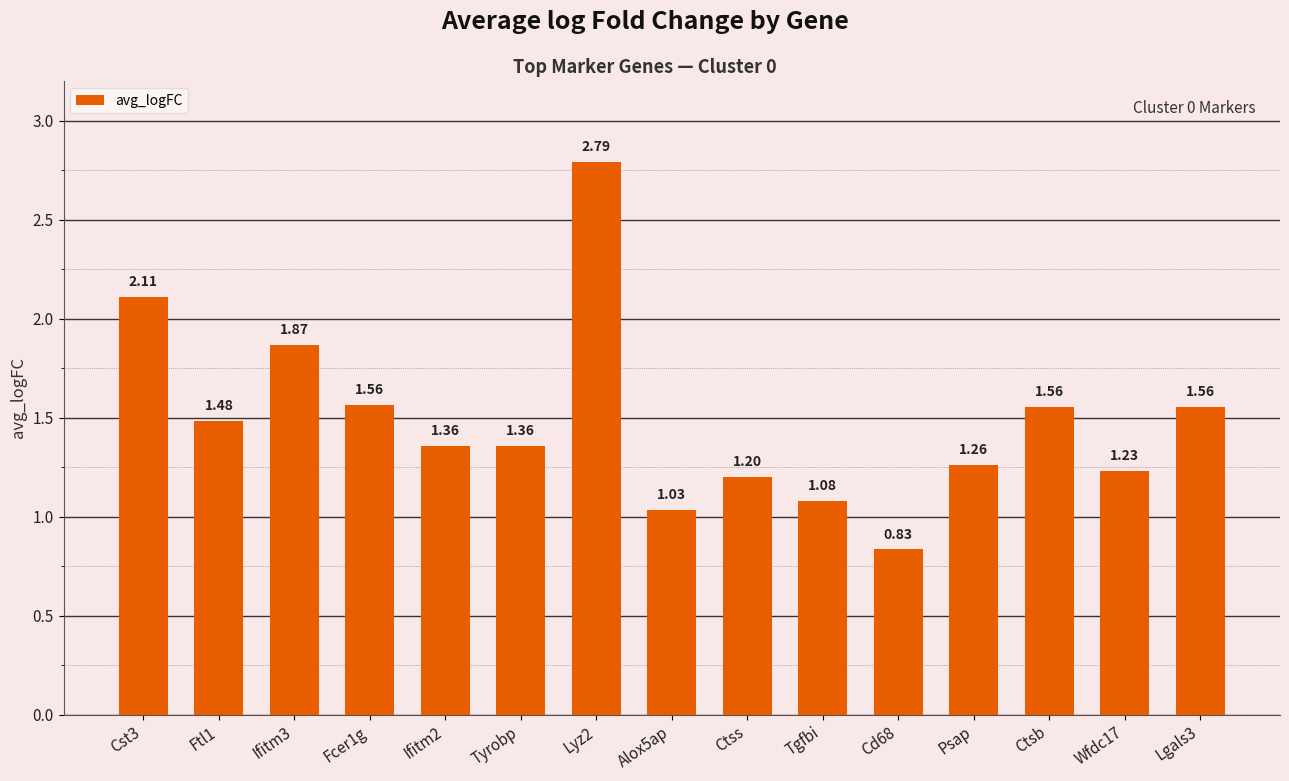

What is the difference between the maximum and minimum values?

2.0